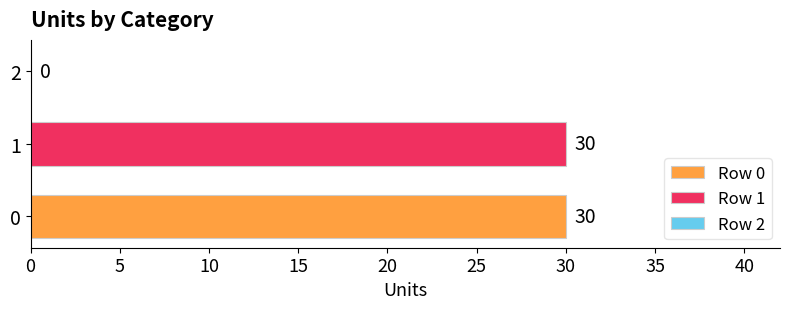

Rank the categories by value from lowest to highest.

2, 0, 1